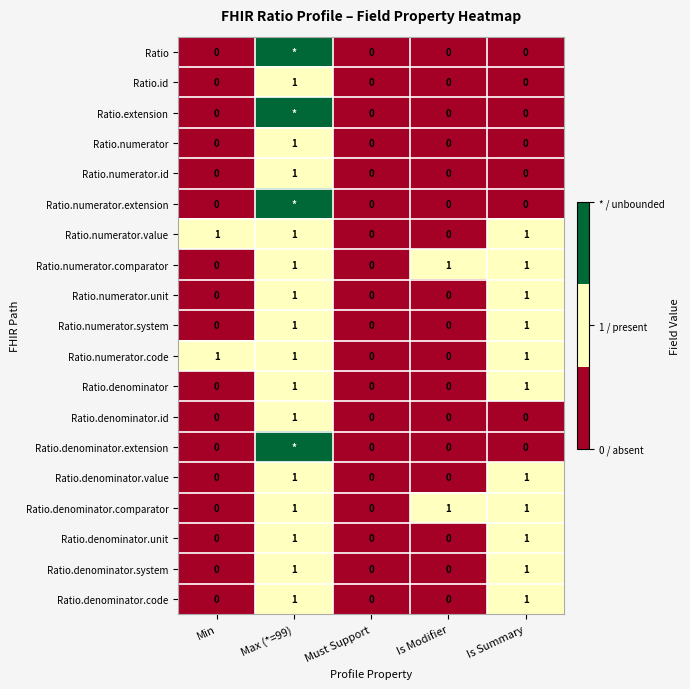

Count the Ratio.denominator.comparator values in the range 0 to 1.

5